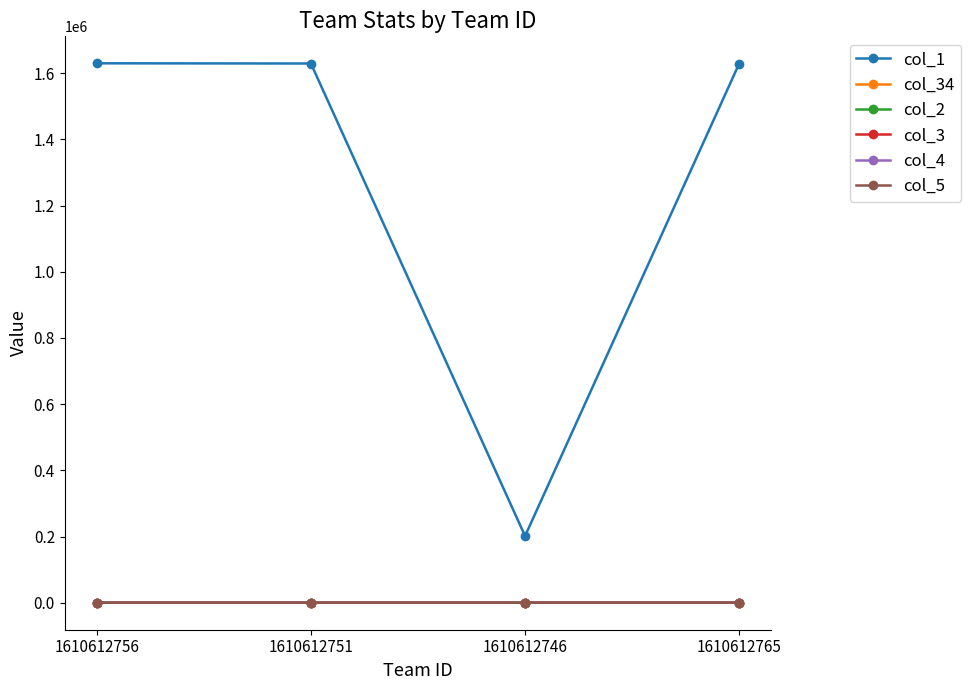

True or false: col_34 and col_2 intersect in this chart.

False